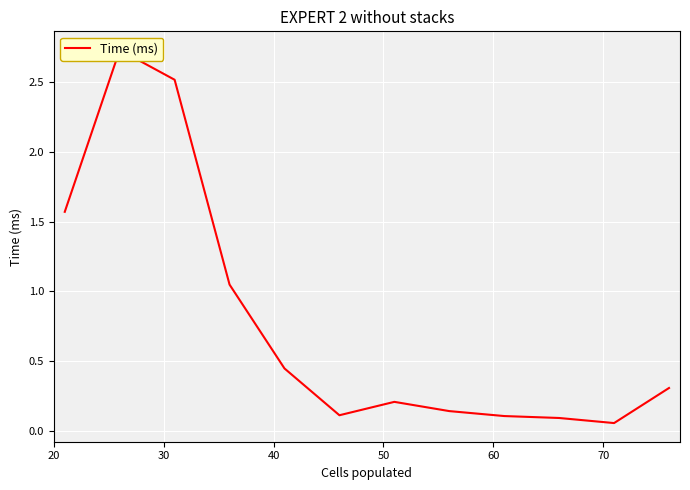

How many interior local peaks (higher than both neighbors) does the data have?

2